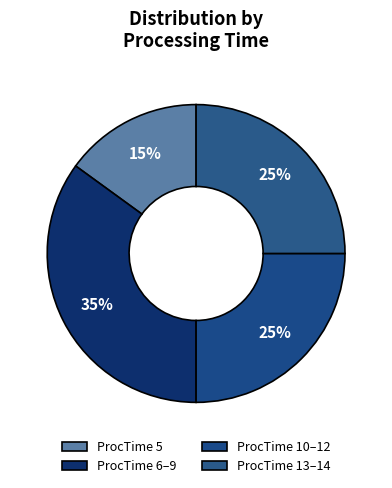

What is the smallest slice in the pie chart?

ProcTime 5